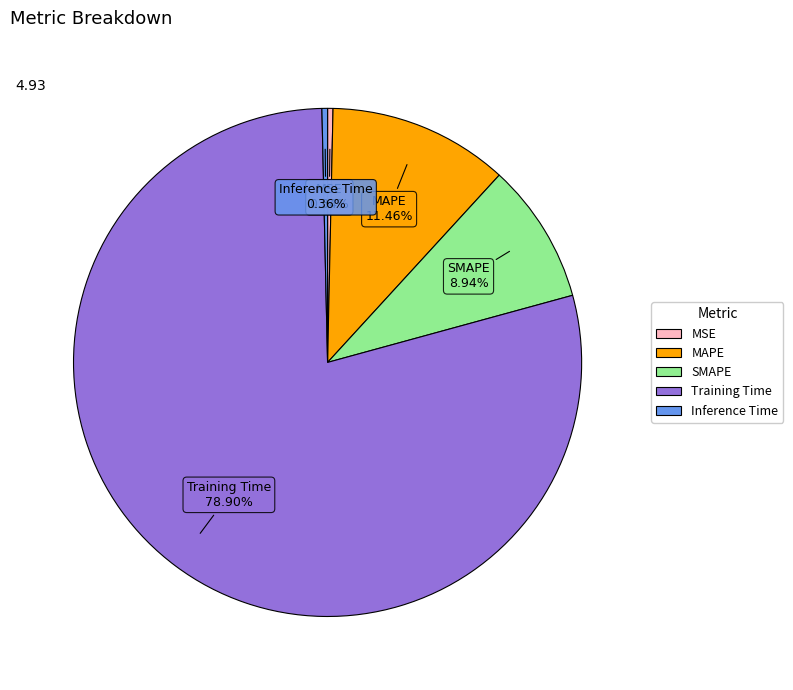

Does Training Time account for over 50% of the chart?

Yes